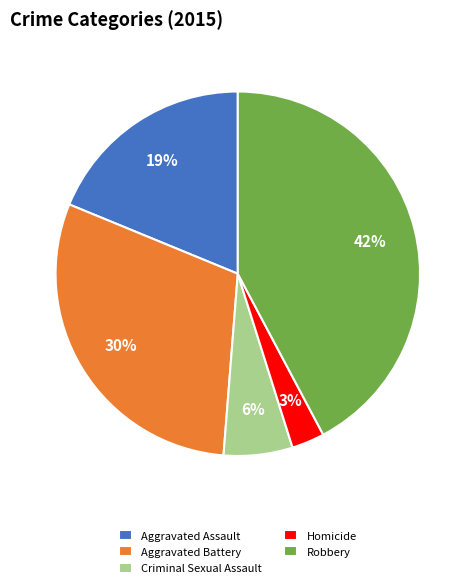

To the nearest percent, what is the difference between the largest and smallest slice percentages?

39%